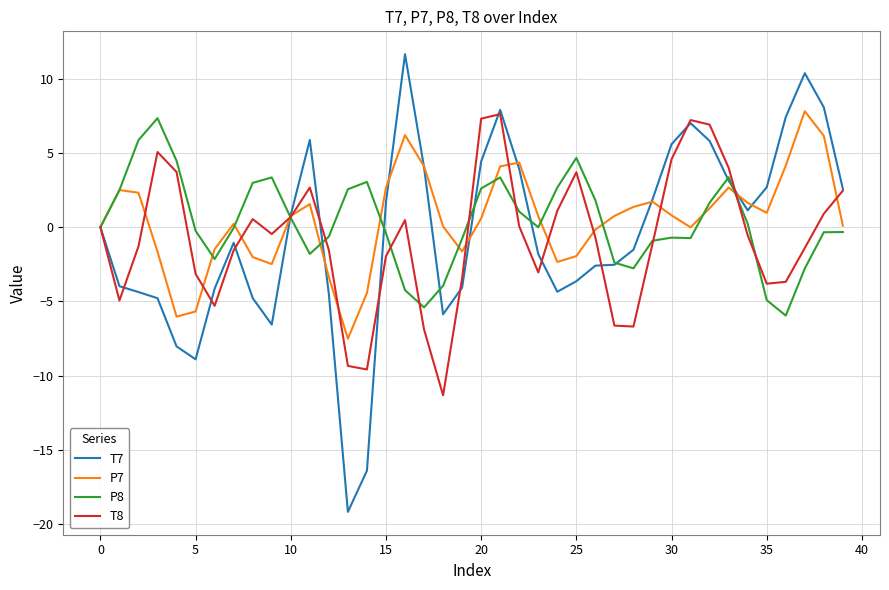

What is the minimum value for P7?

-7.5